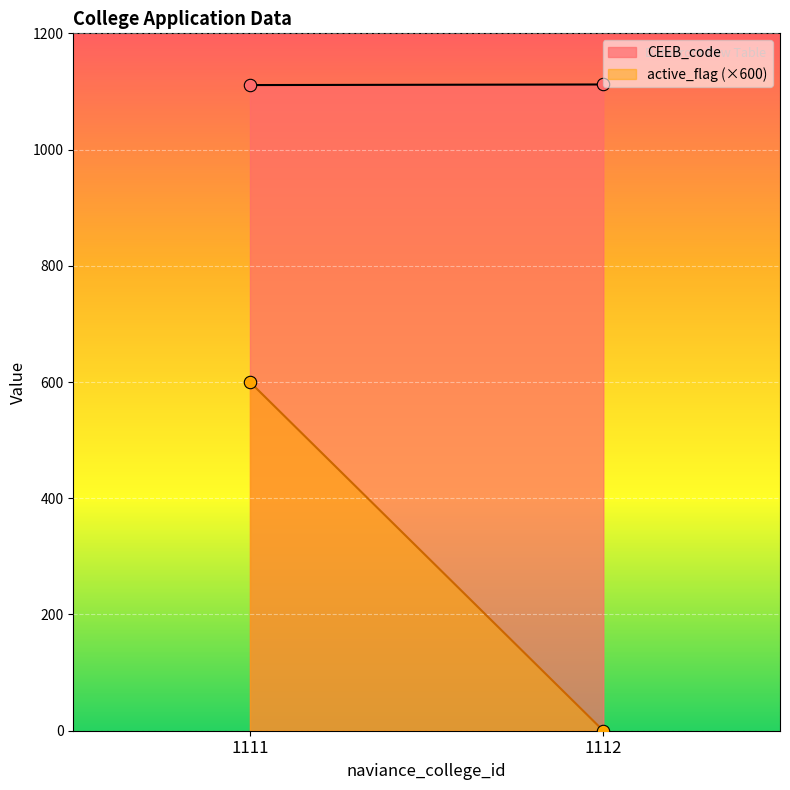

What is the total value across all series at 1111?

1112